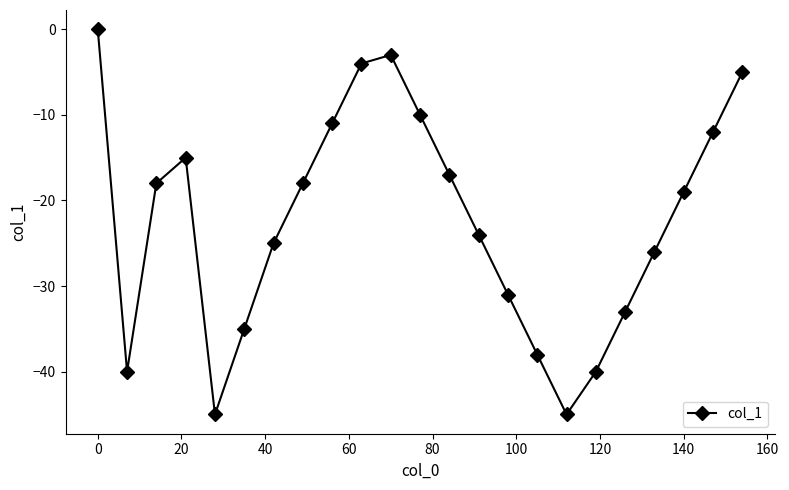

How many values exceed -19?

11